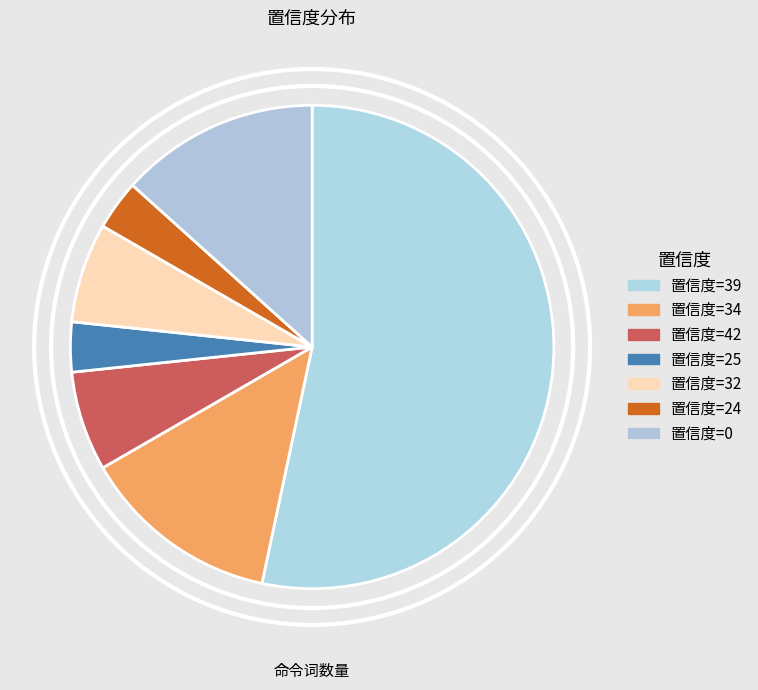

How many segments does this pie chart have?

7